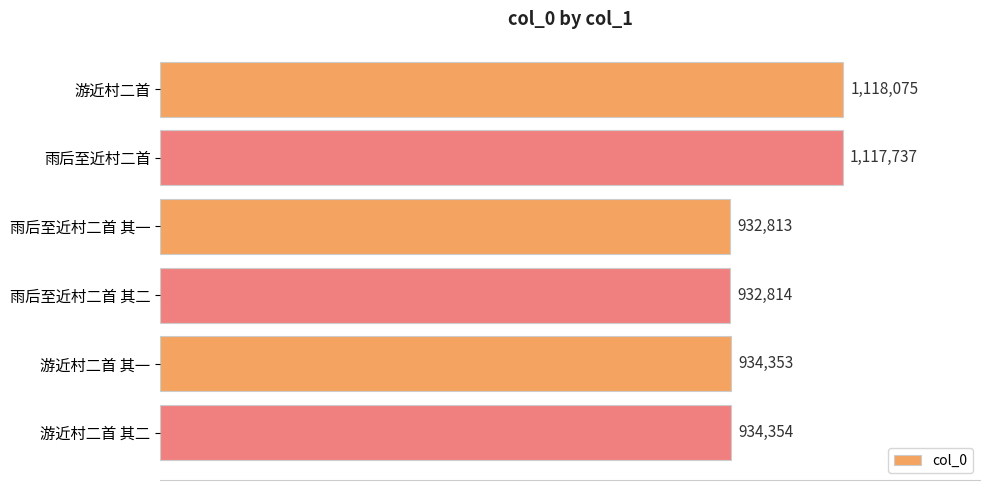

Where is the data nearest to the value 1025444?

游近村二首 其二